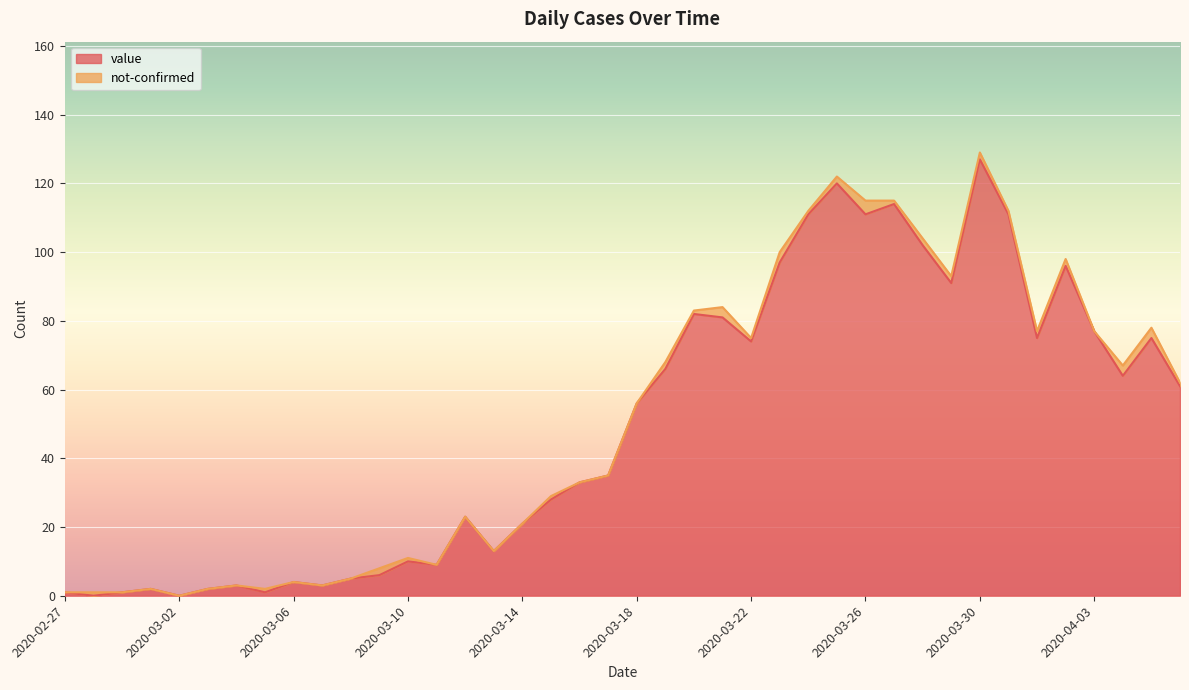

What is the ratio of the value at 2020-03-29 to the value at 2020-03-21?

1.1